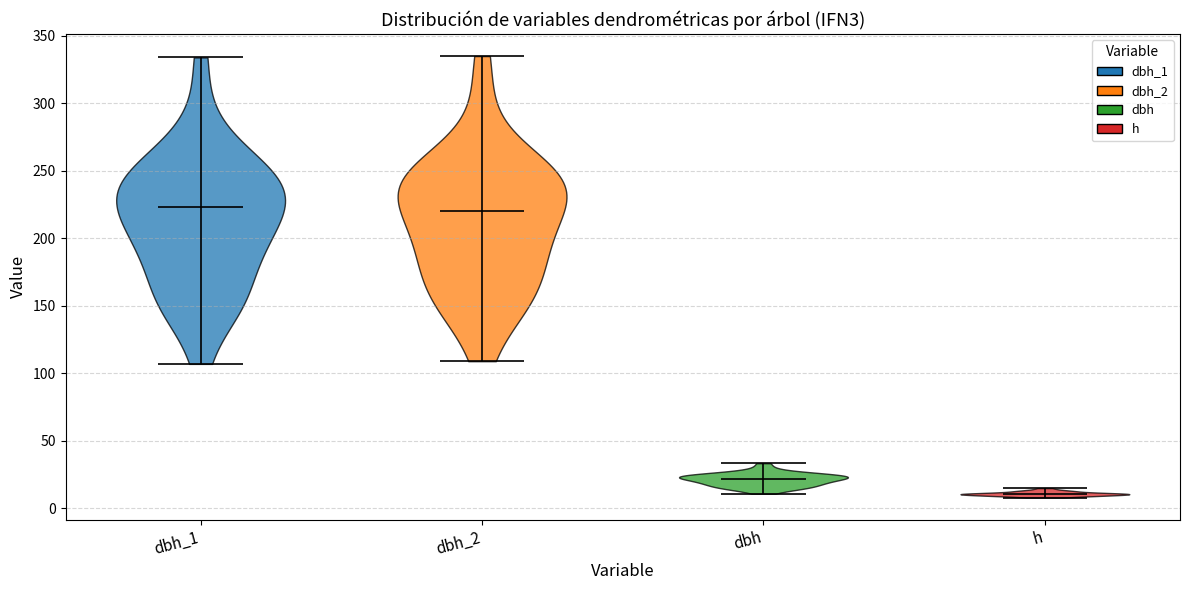

Where does the median line of the violin for dbh_1 sit on the y-axis? The values are not printed on the chart, so give them approximately, as read against the axis.

225